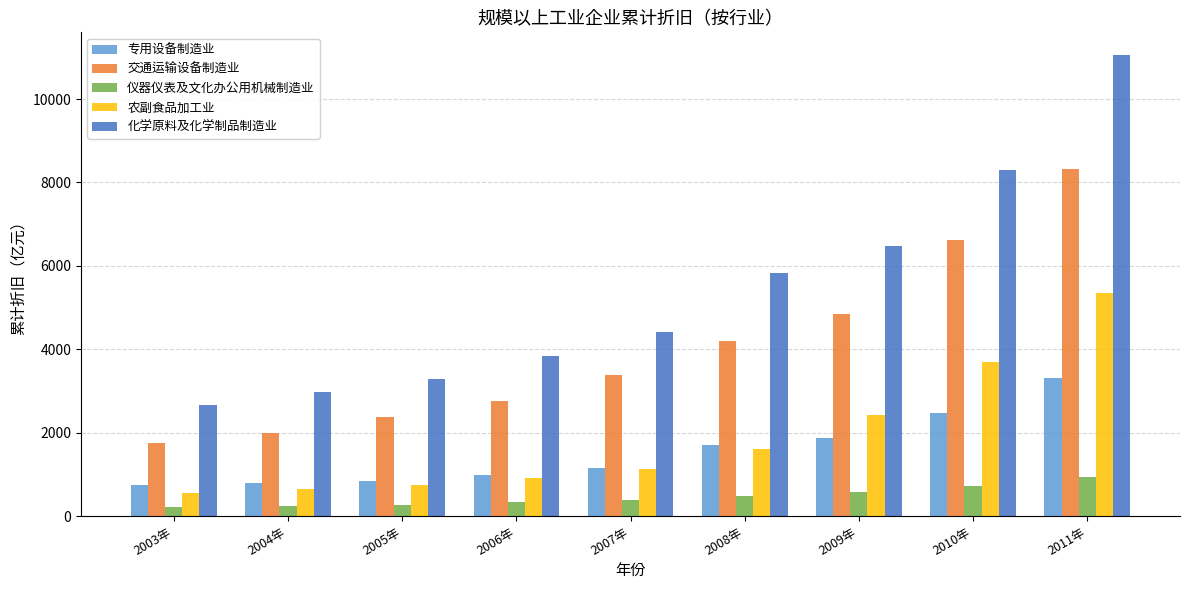

What is the difference between the 交通运输设备制造业 values at 2008年 and 2011年?

4126.5